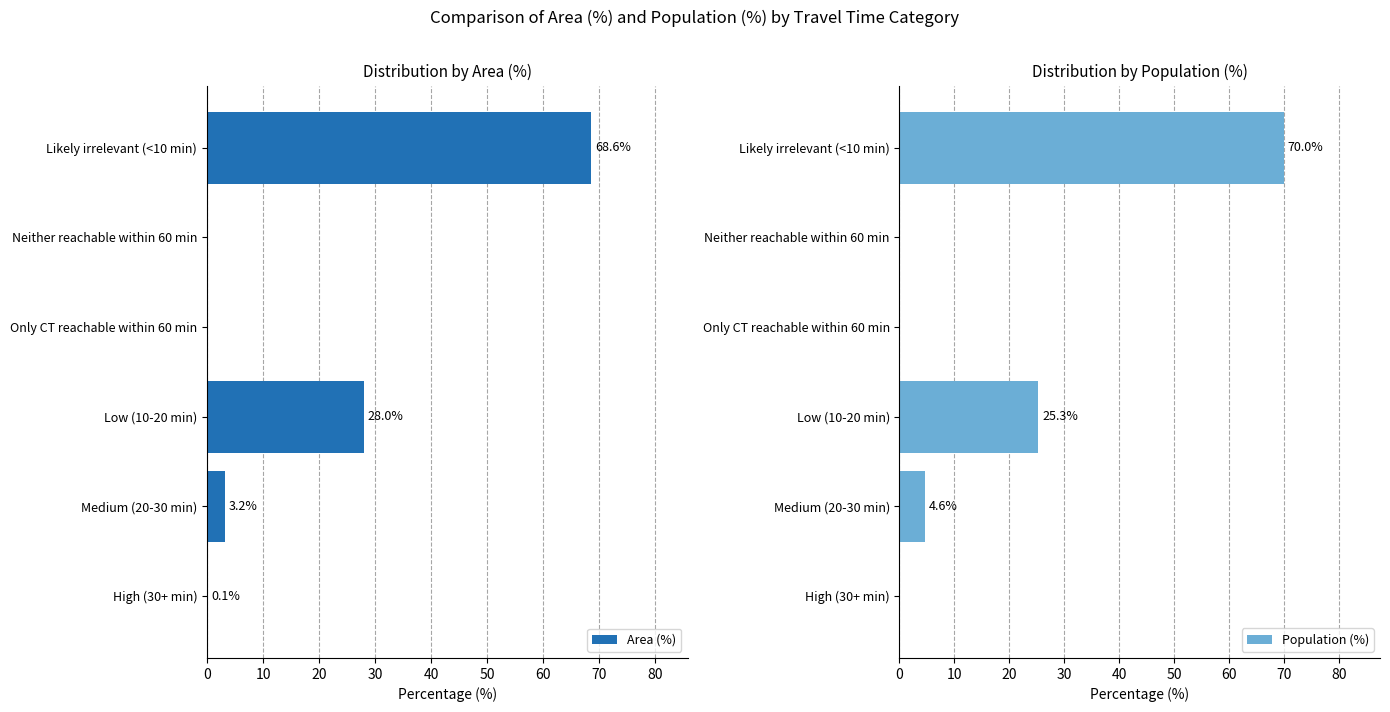

True or false: Population (%) has a value of 43.1 at Neither reachable within 60 min.

False